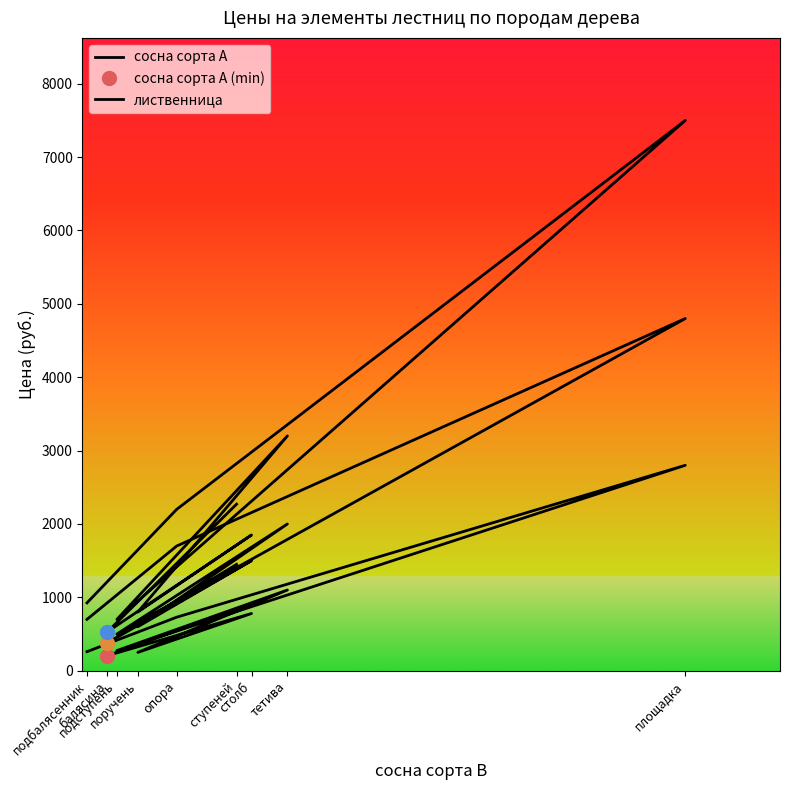

At how many categories does at least one series exceed 1838?

5